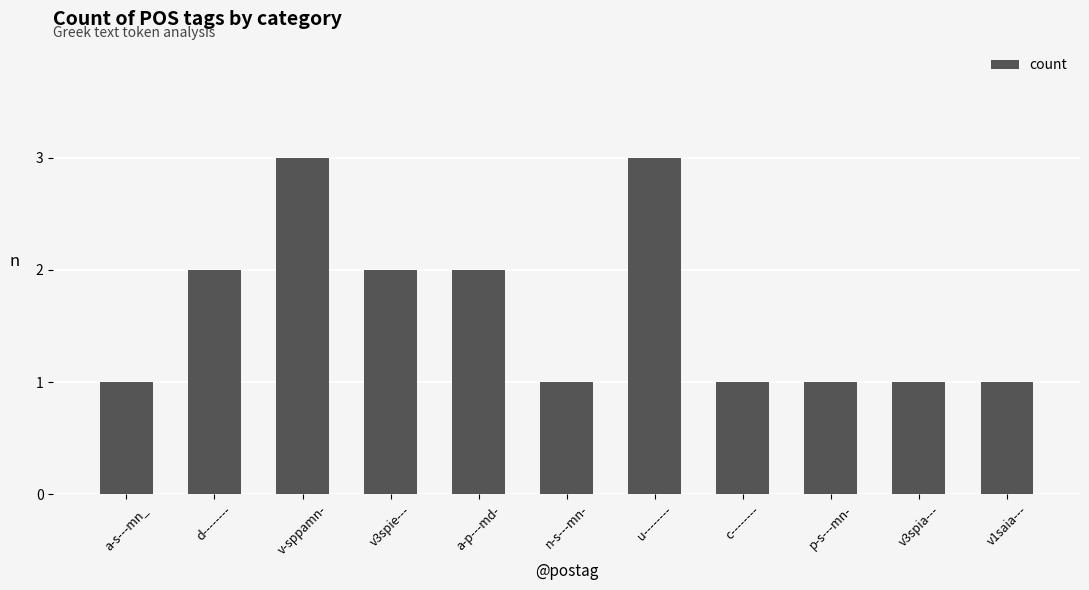

Count the number of data series in this chart.

1